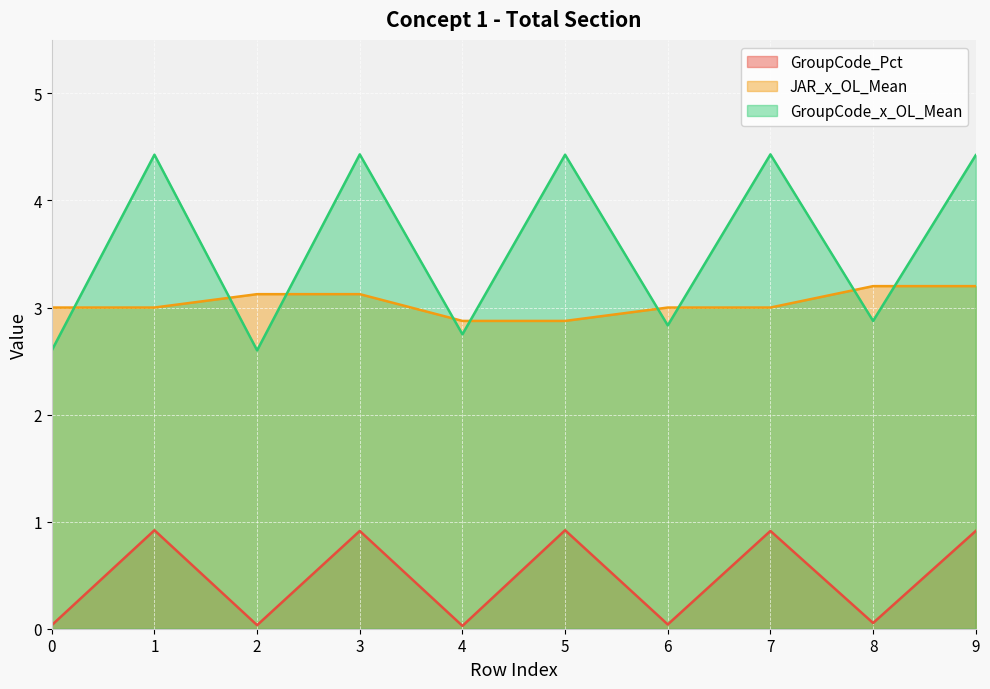

Is the value of GroupCode_Pct at 3 greater than the value of GroupCode_x_OL_Mean at 9?

No